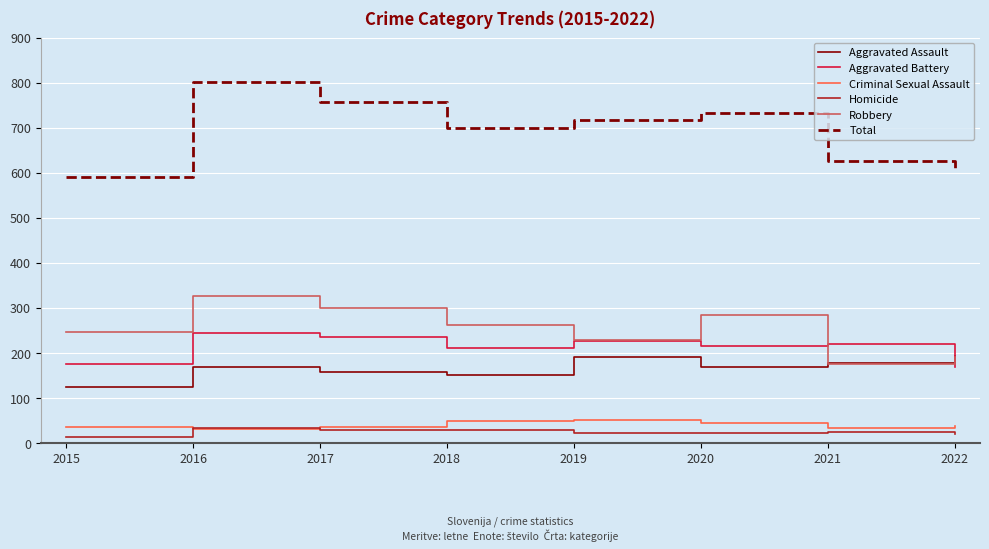

At how many categories does at least one series exceed 454?

8